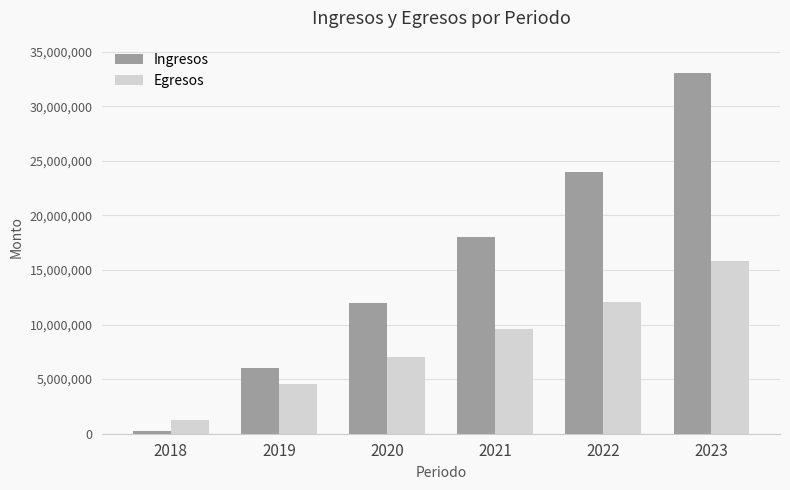

At which label does Egresos reach its minimum?

2018